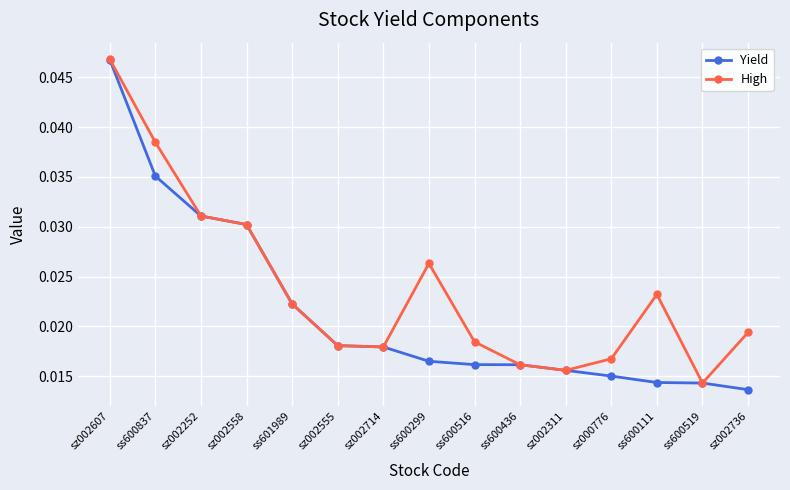

At which label is High closest to 0?

ss600519